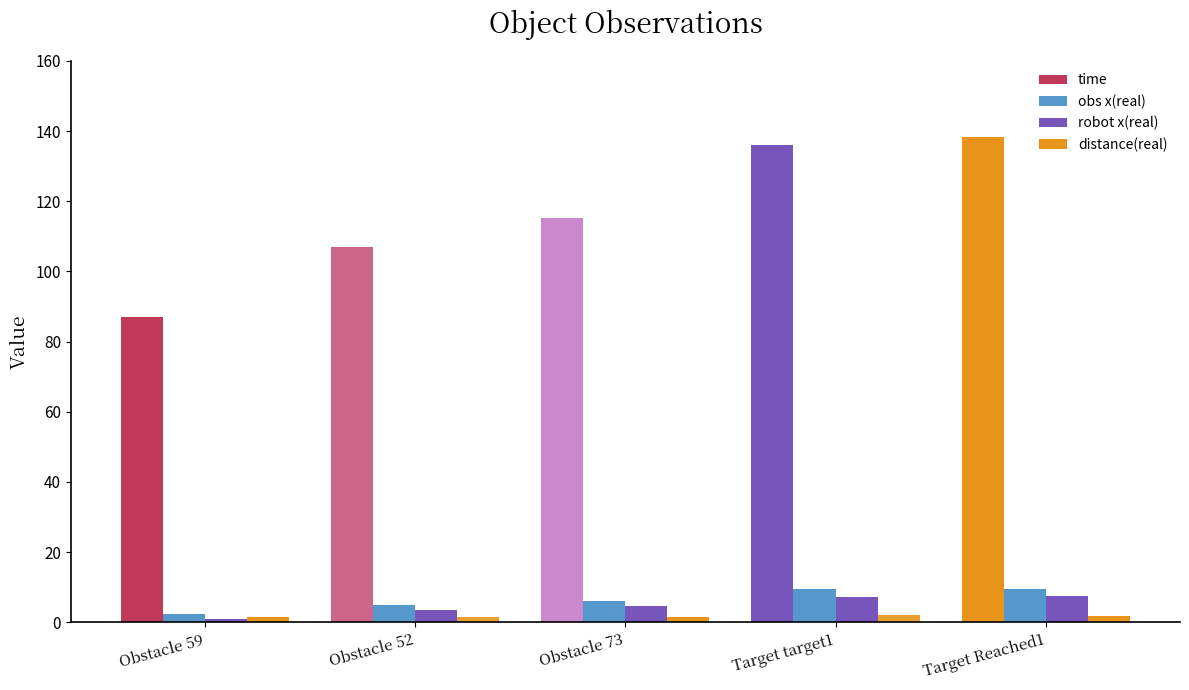

How many bars are there in each group?

4